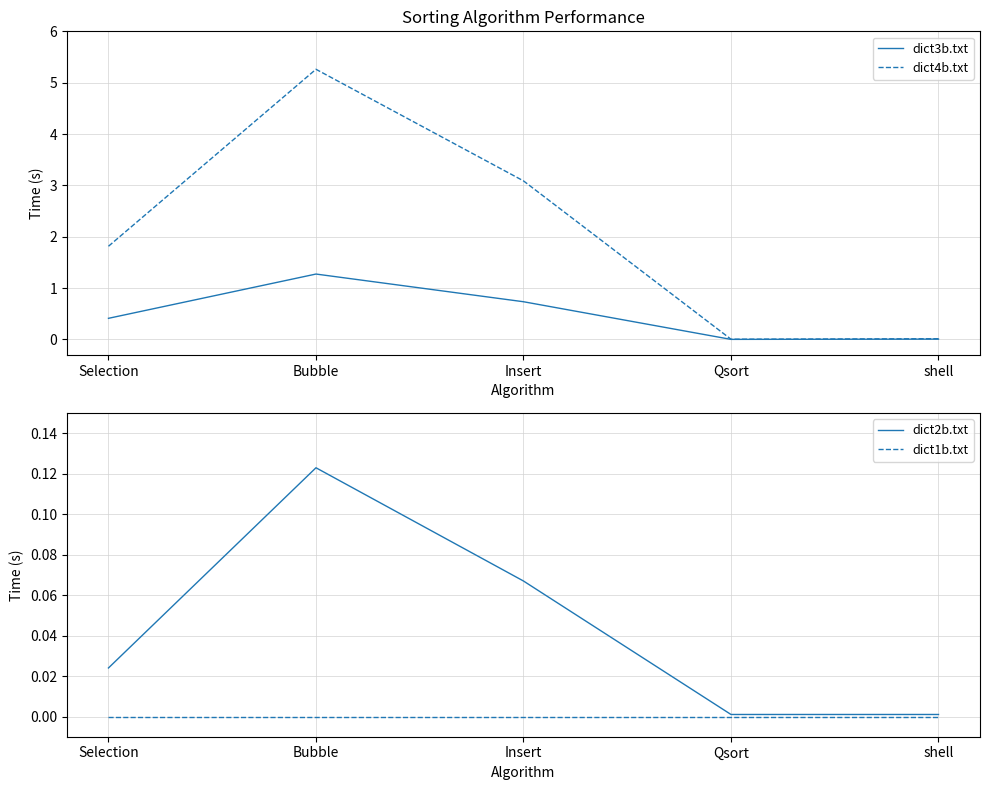

At how many categories does at least one series exceed 4?

1